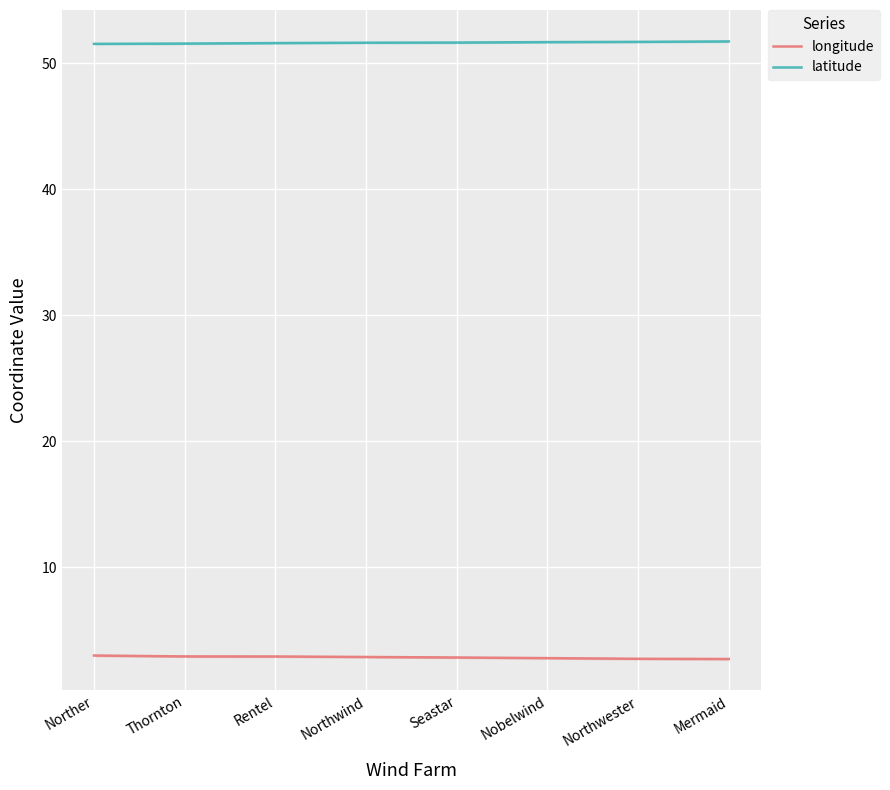

True or false: longitude and latitude intersect in this chart.

False